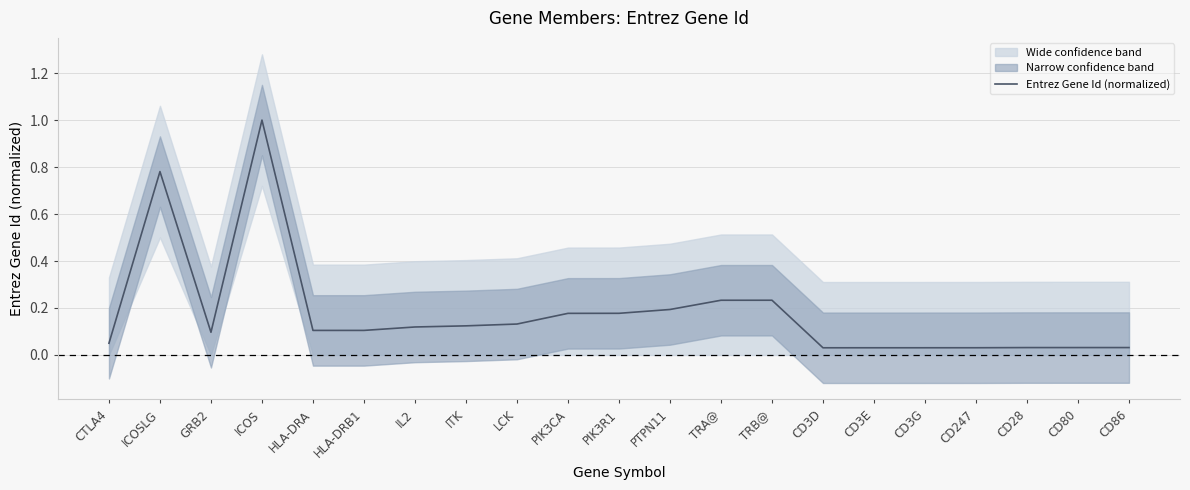

What is the sum of the values at ICOS and PIK3CA?

1.2